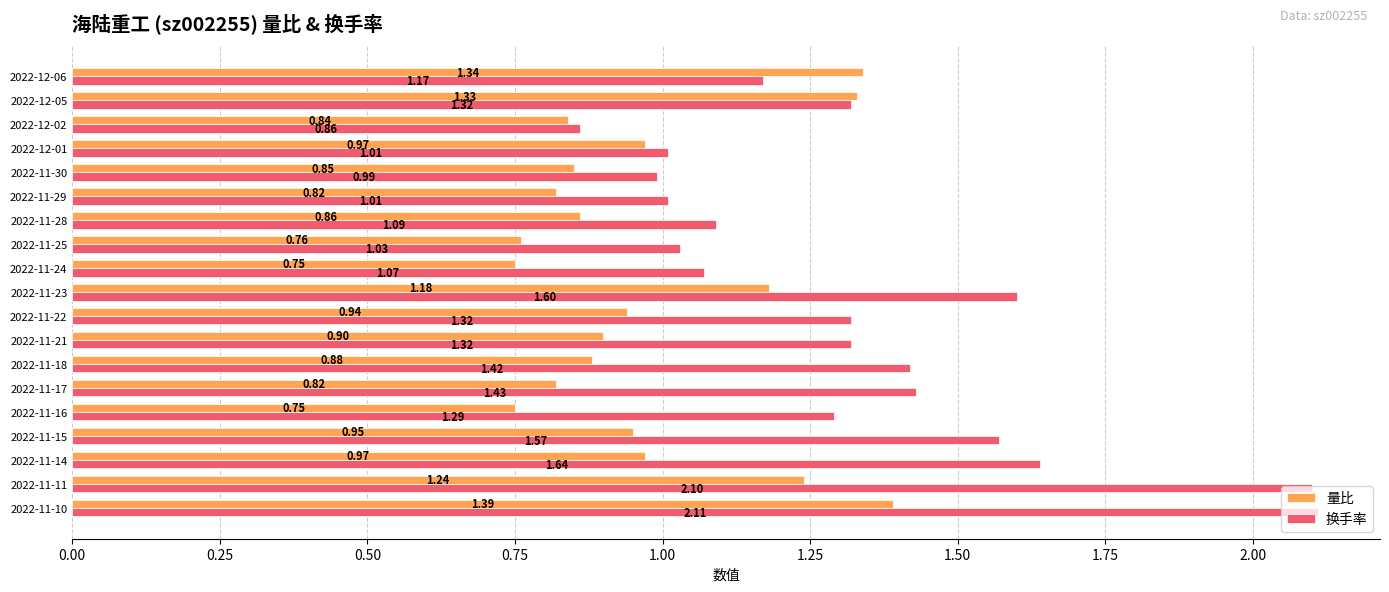

What is the sum of the 换手率 values at 2022-11-16 and 2022-11-21?

2.6